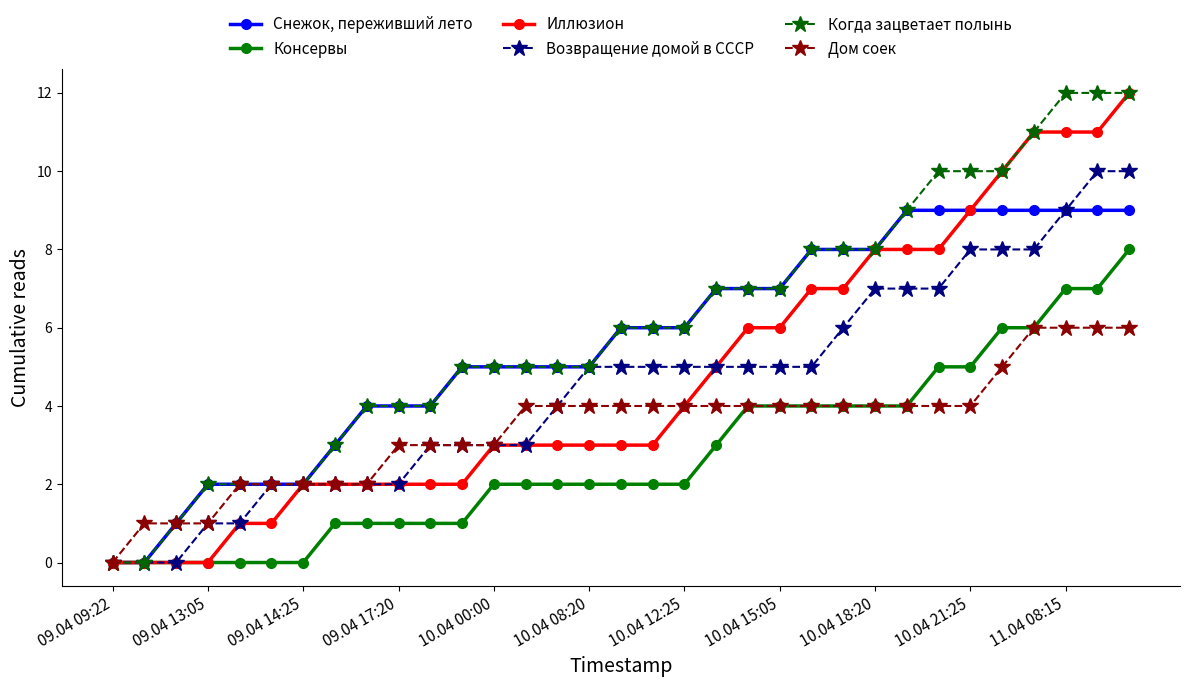

What is the value of the Иллюзион point at the 15th from the left?

3